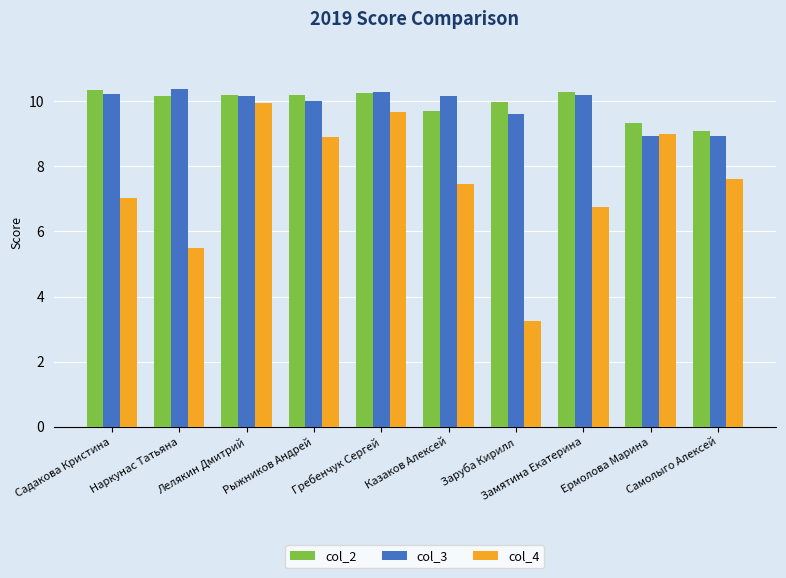

What is the difference between the col_4 values at Самолыго Алексей and Наркунас Татьяна?

2.1